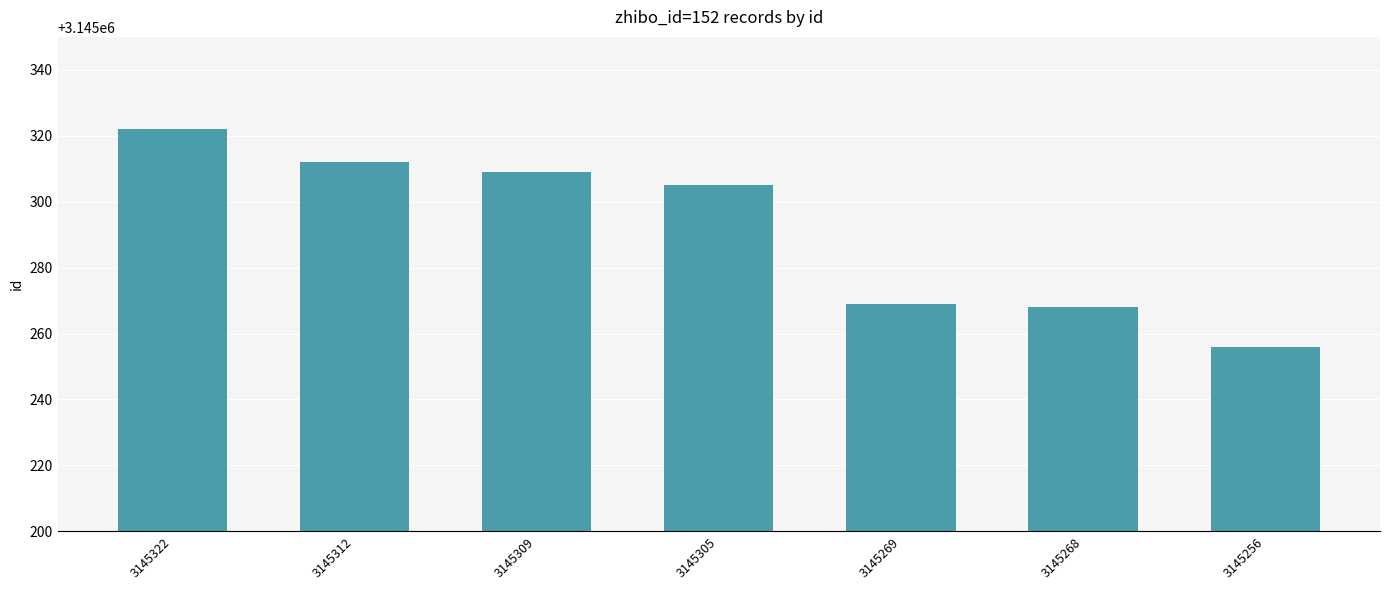

Reading left to right, what are all the values shown in this chart?

3145322=3145322	3145312=3145312	3145309=3145309	3145305=3145305	3145269=3145269	3145268=3145268	3145256=3145256